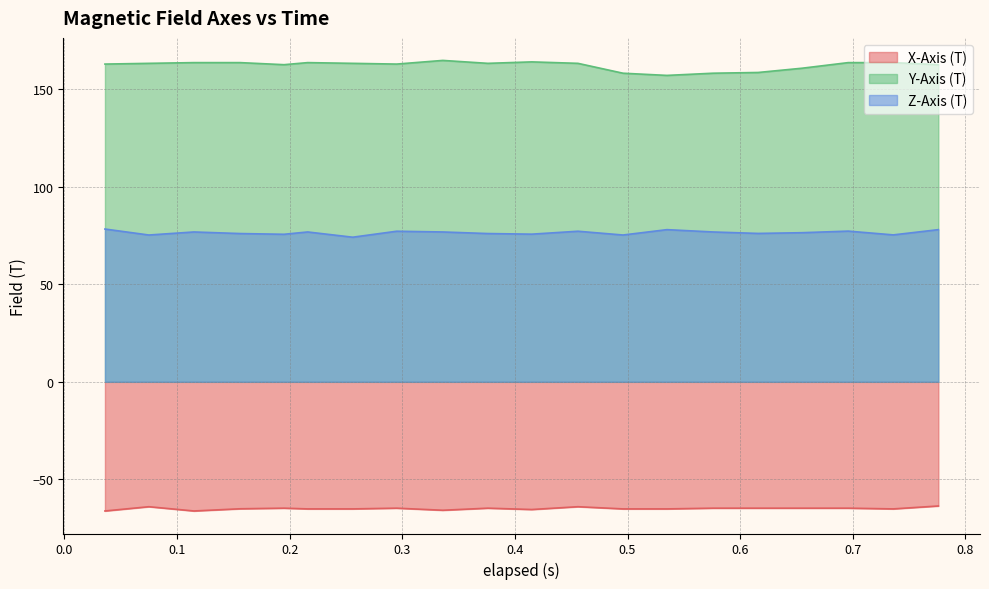

How many lines are shown in the chart?

3